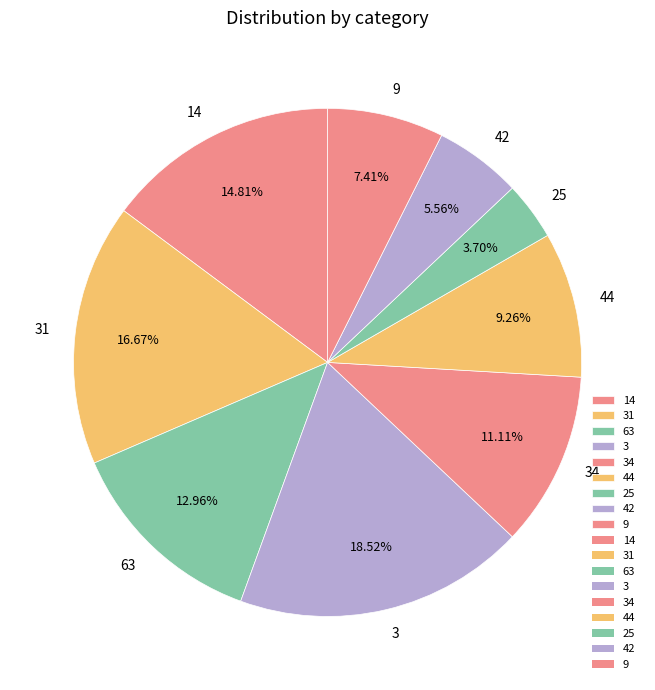

To the nearest percent, what is the average slice percentage?

11%